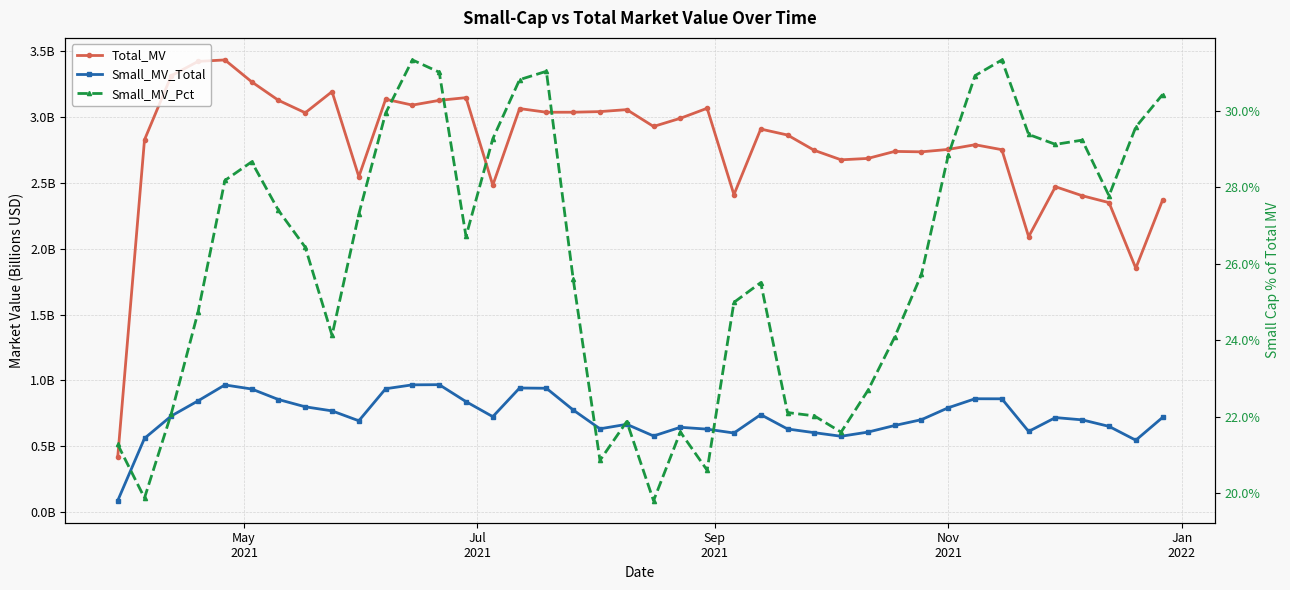

What is the sum of all Small_MV_Pct values?

1045.8